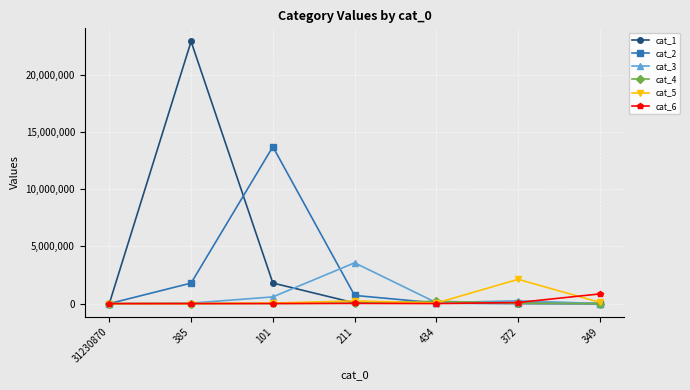

What are all the series names shown in the legend?

cat_1, cat_2, cat_3, cat_4, cat_5, cat_6